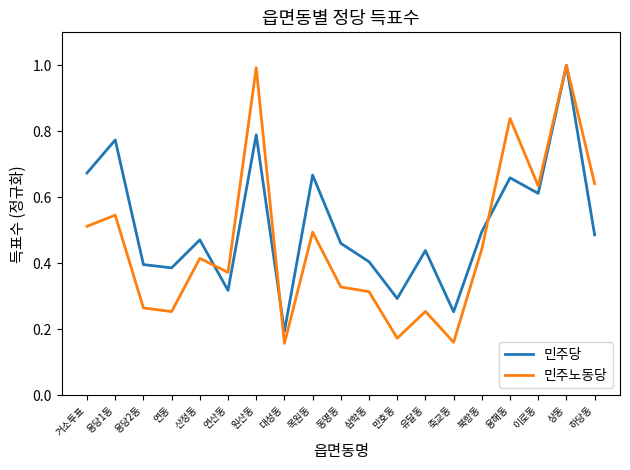

What is the maximum value shown in the chart?

1.0